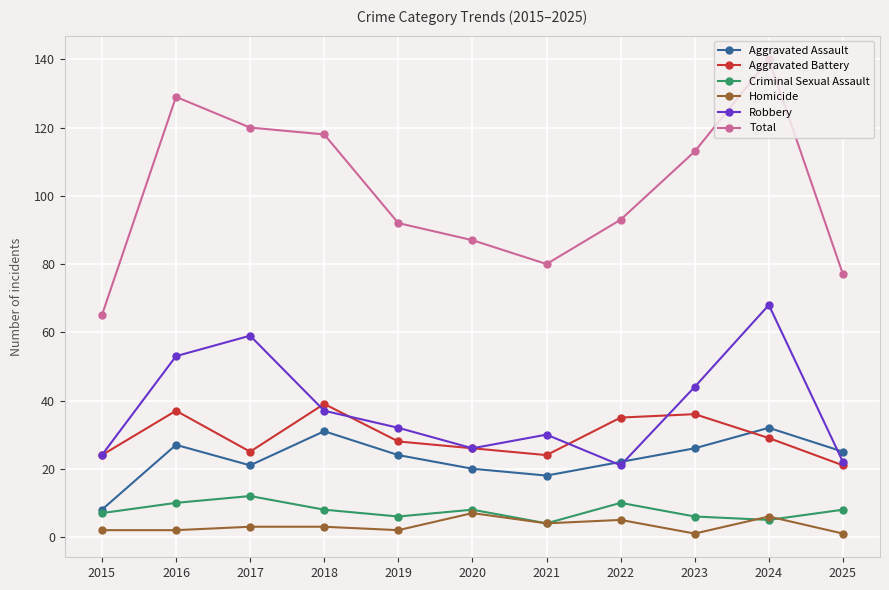

What is the difference between the maximum and minimum values in the Aggravated Battery series?

18